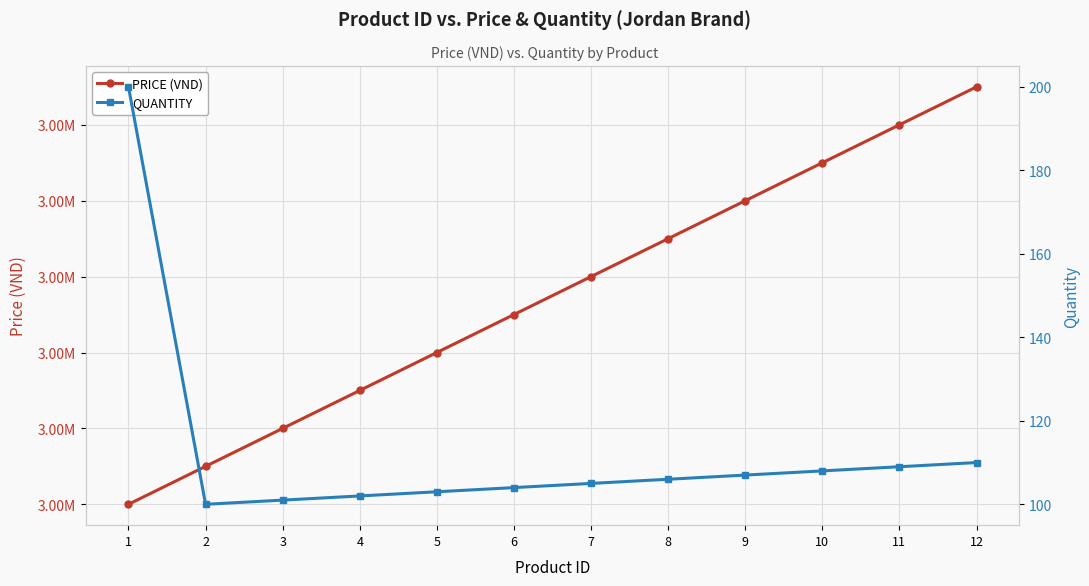

What is the maximum value for PRICE (VND)?

3000011